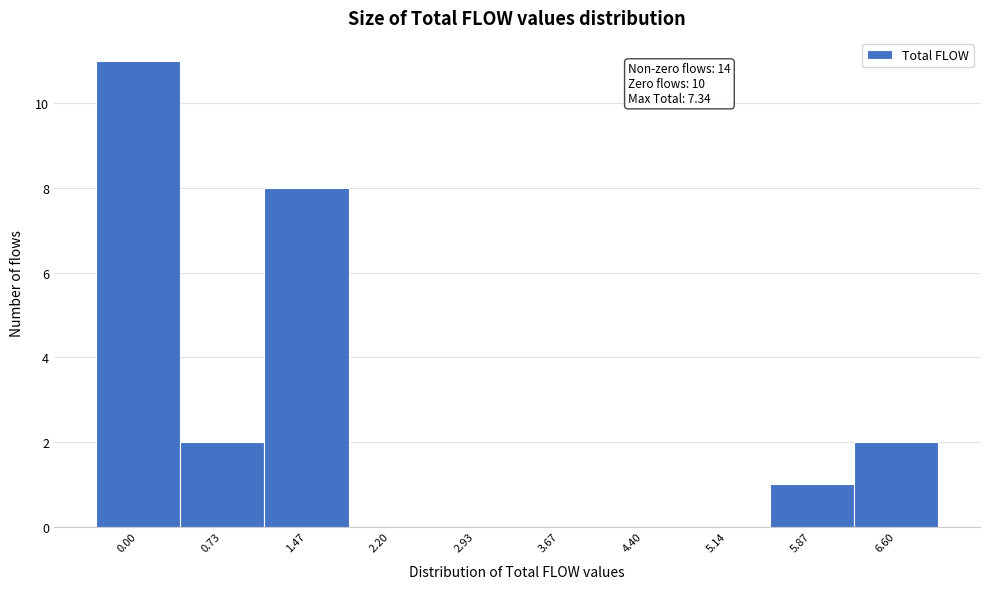

Reading right to left, what are all the values shown in this chart?

6.60=2	5.87=1	5.14=0	4.40=0	3.67=0	2.93=0	2.20=0	1.47=8	0.73=2	0.00=11